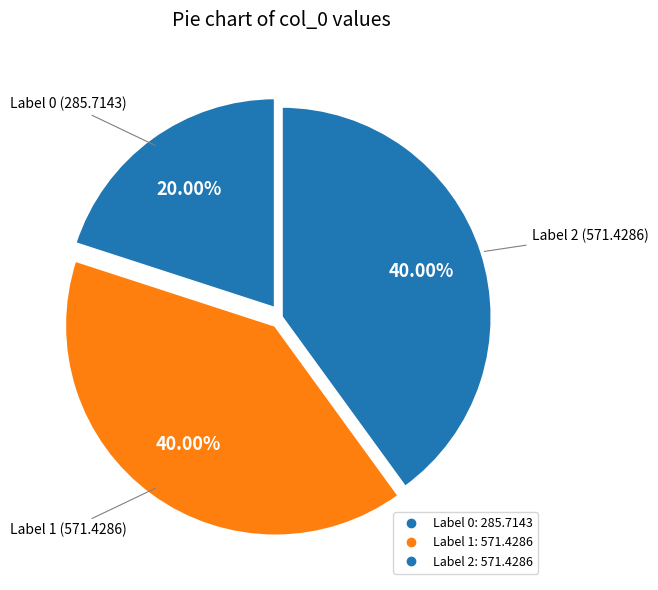

Count the number of slices in the pie.

3